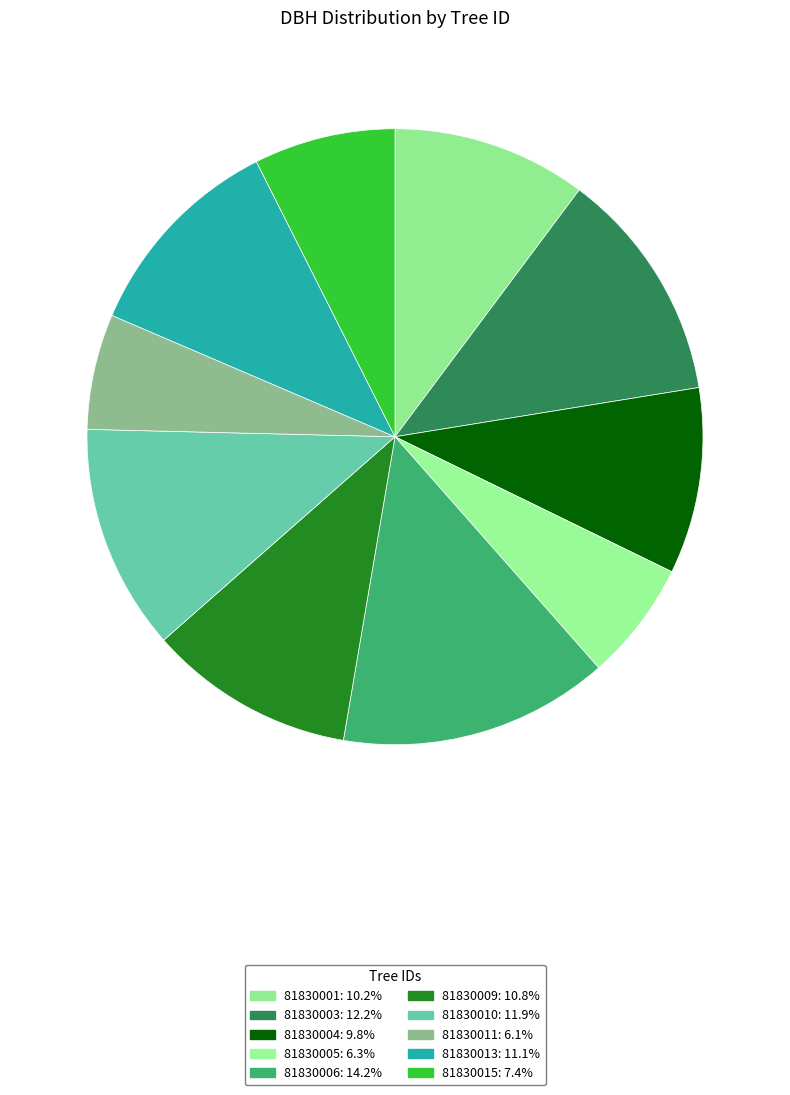

Which category has the biggest portion of the pie?

81830006